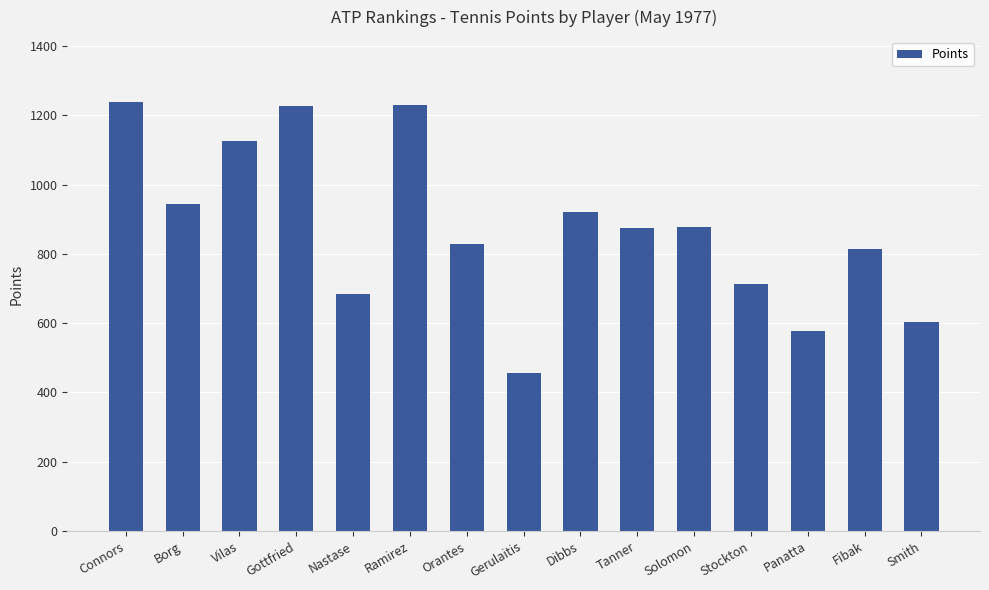

Between Gerulaitis and Connors, which is larger?

Connors